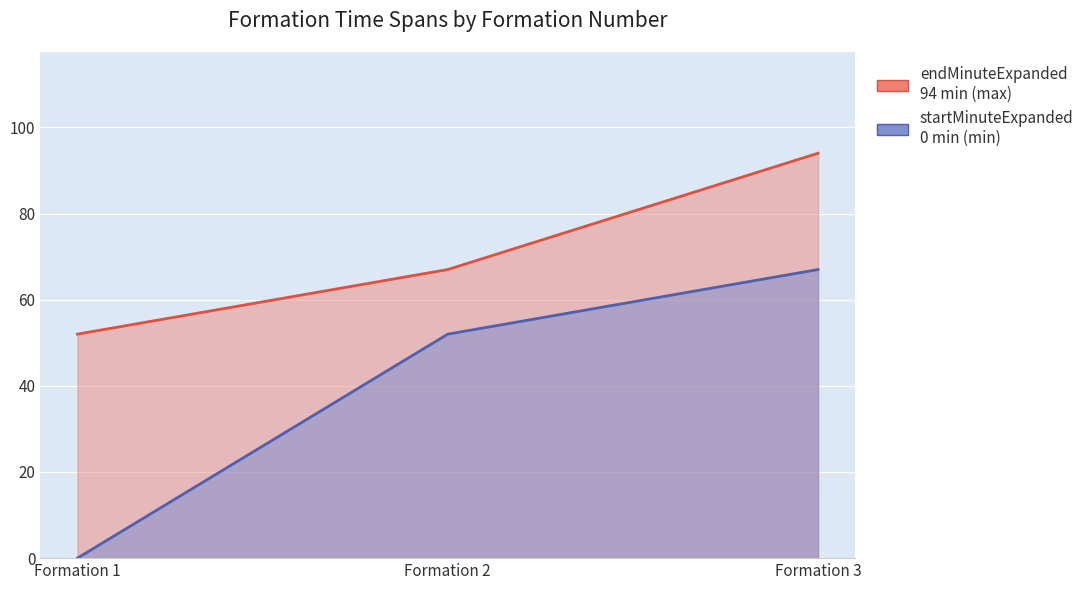

Which series has the largest range (max minus min)?

startMinuteExpanded